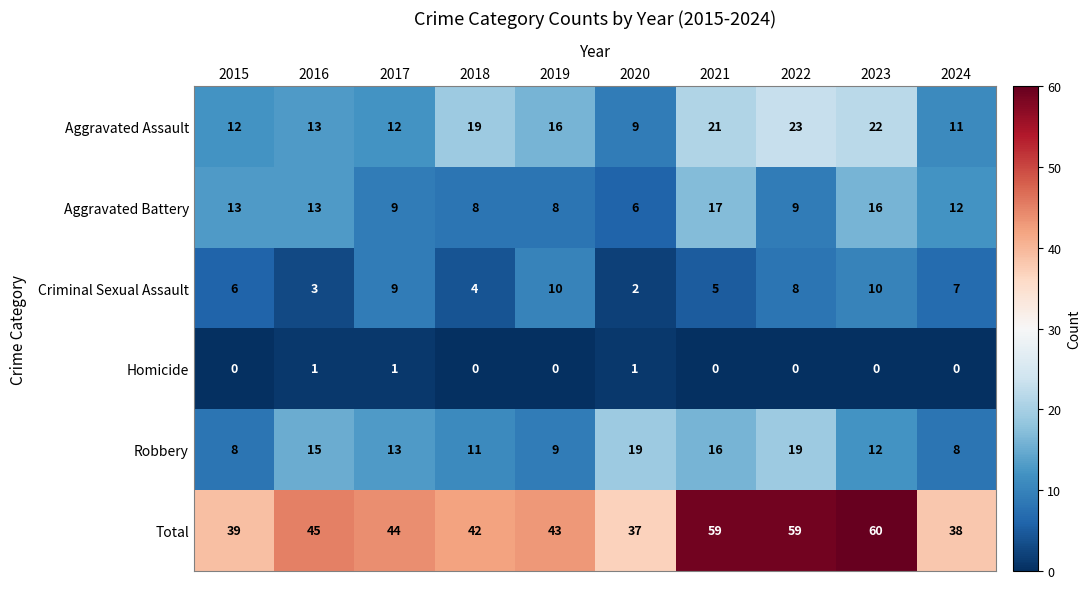

What is the difference between the highest and lowest values at 2019?

43